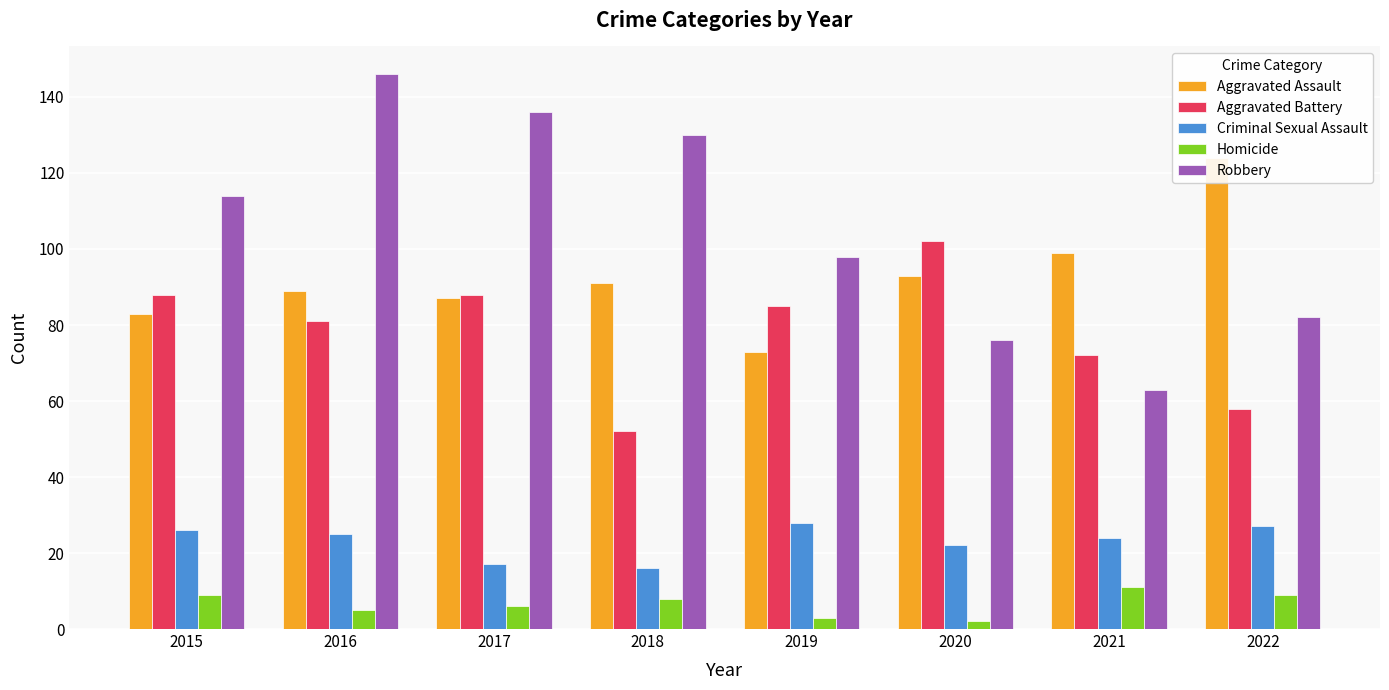

Reading left to right, list all the values displayed in this chart.

Aggravated Assault: 2015=83	2016=89	2017=87	2018=91	2019=73	2020=93	2021=99	2022=124
Aggravated Battery: 2015=88	2016=81	2017=88	2018=52	2019=85	2020=102	2021=72	2022=58
Criminal Sexual Assault: 2015=26	2016=25	2017=17	2018=16	2019=28	2020=22	2021=24	2022=27
Homicide: 2015=9	2016=5	2017=6	2018=8	2019=3	2020=2	2021=11	2022=9
Robbery: 2015=114	2016=146	2017=136	2018=130	2019=98	2020=76	2021=63	2022=82